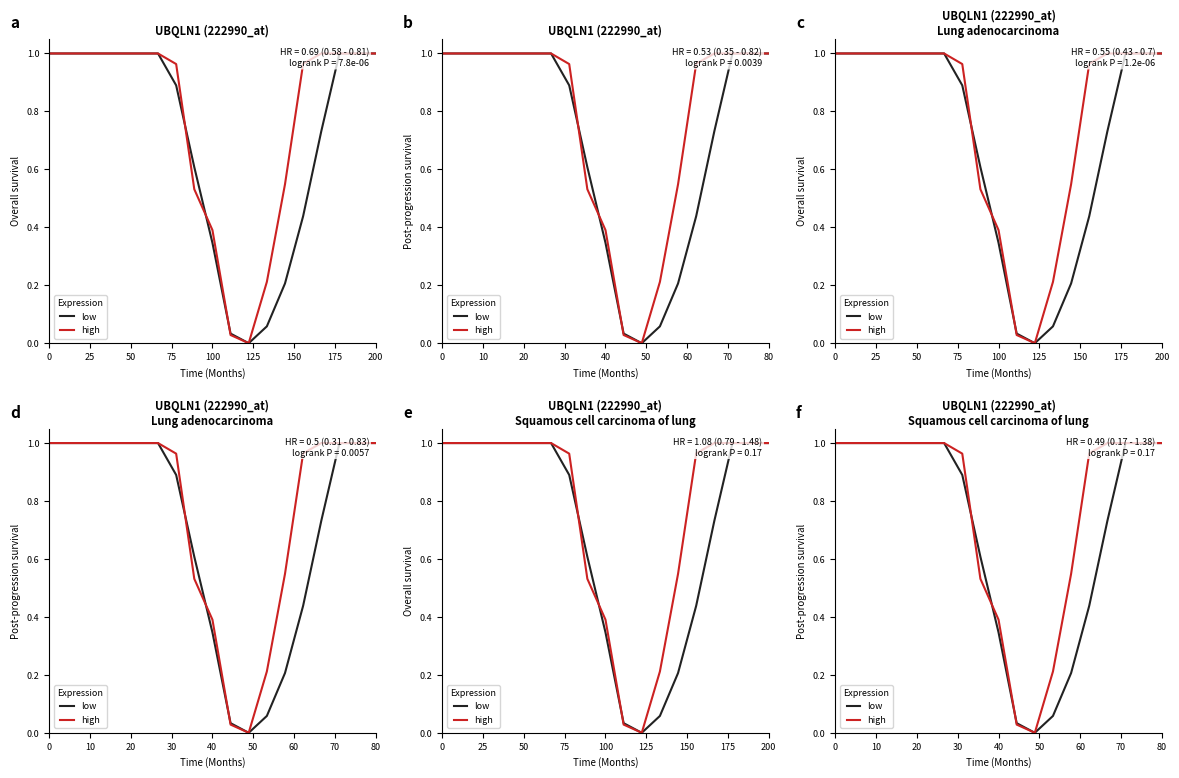

How many intersections are there between low and high?

3